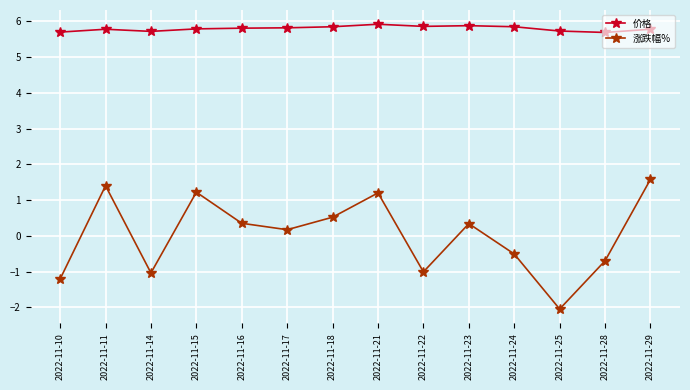

The value of 涨跌幅% at 2022-11-14 is -1.0. True or false?

True